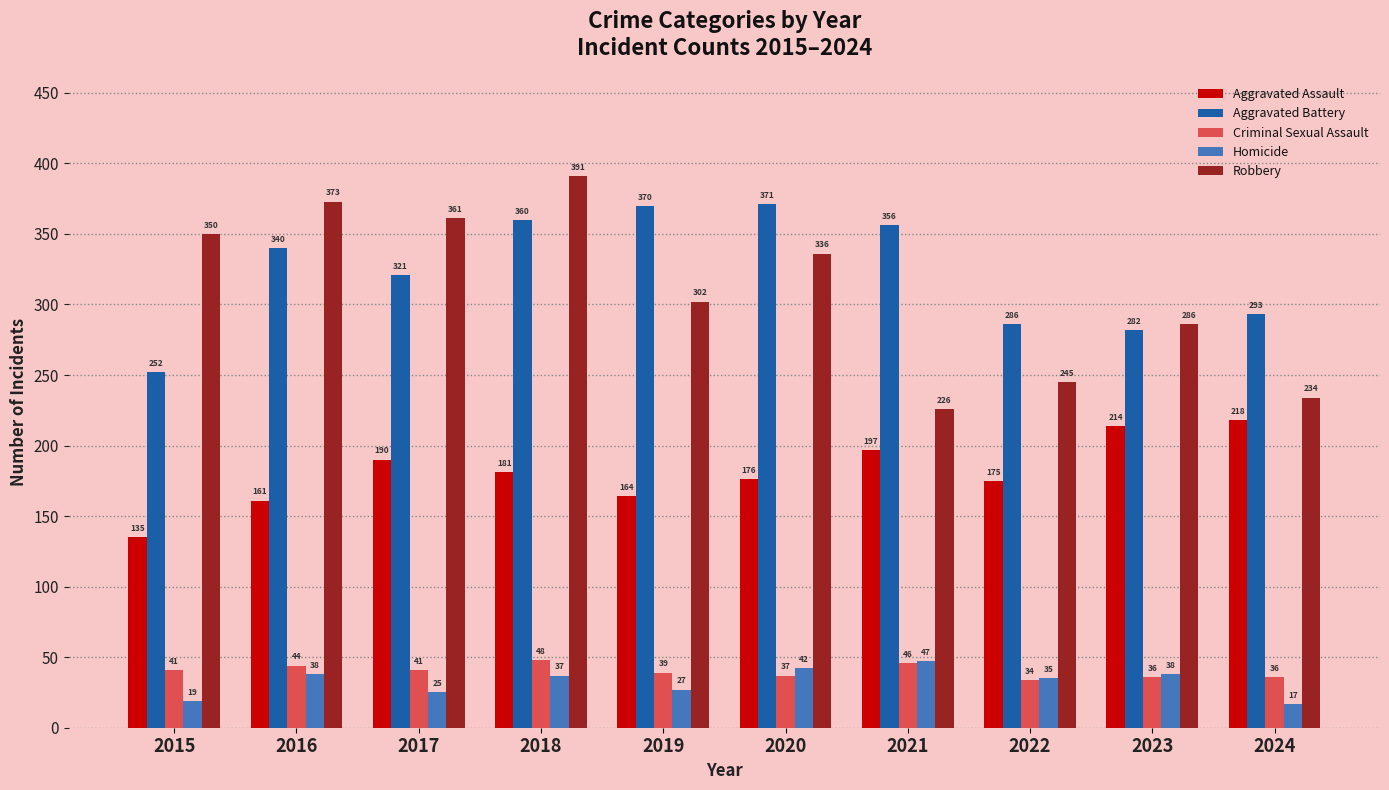

At how many categories does at least one series exceed 148?

10